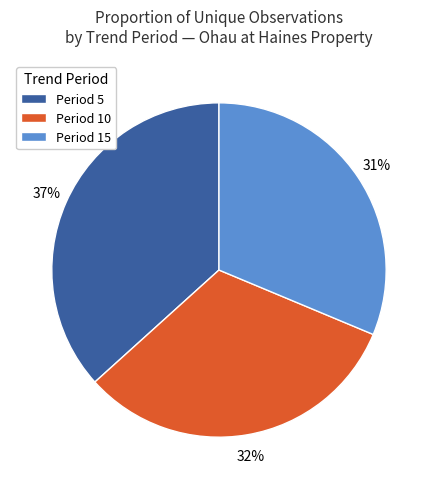

How many segments does this pie chart have?

3